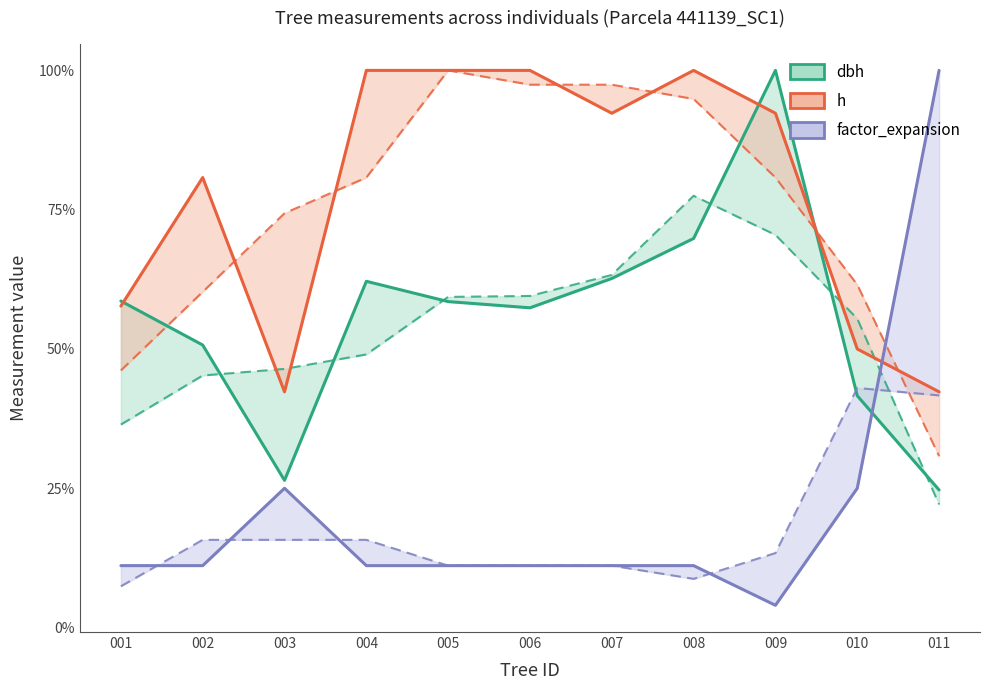

Rank the series by their average value, from highest to lowest.

h, dbh, factor_expansion